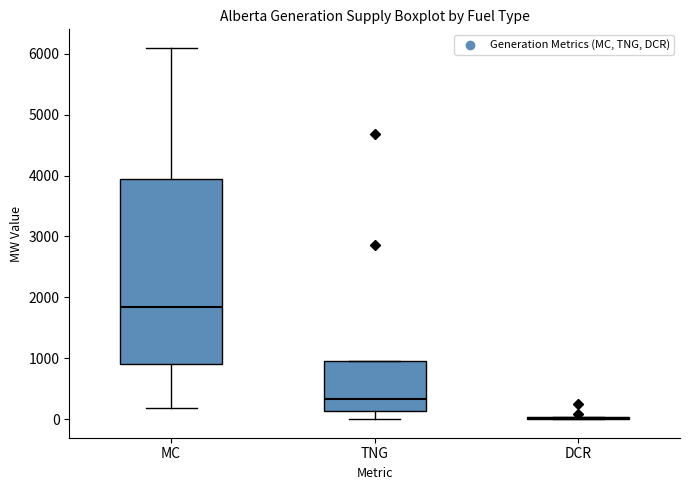

Reading left to right, read every box against the y-axis: the position of its median line, the range the box covers, and the ends of its whiskers. The values are not printed on the chart, so give them approximately, as read against the axis.

MC: median 1900, box 900 to 3900, whiskers 200 to 6100
TNG: median 300, box 100 to 1000, whiskers 0 to 1000
DCR: box collapsed to a line at 0, whiskers 0 to 0